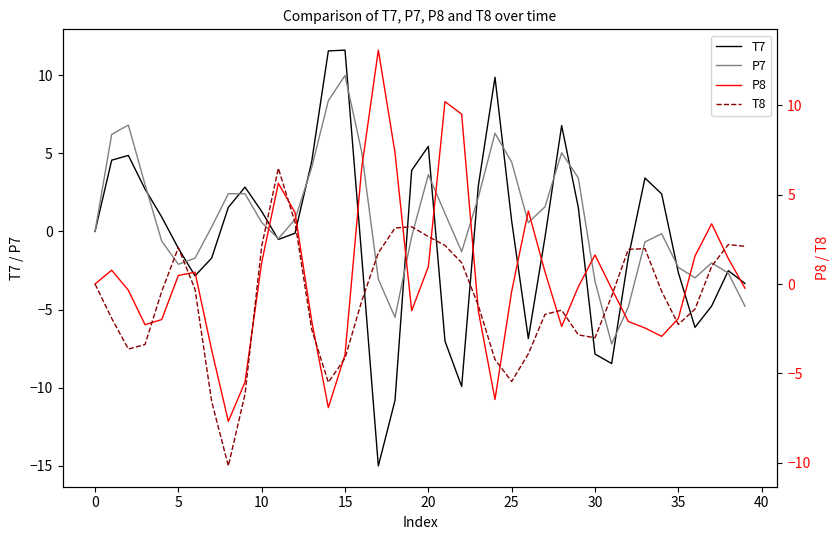

After their last crossing, which series has the higher values: P8 or T8?

T8